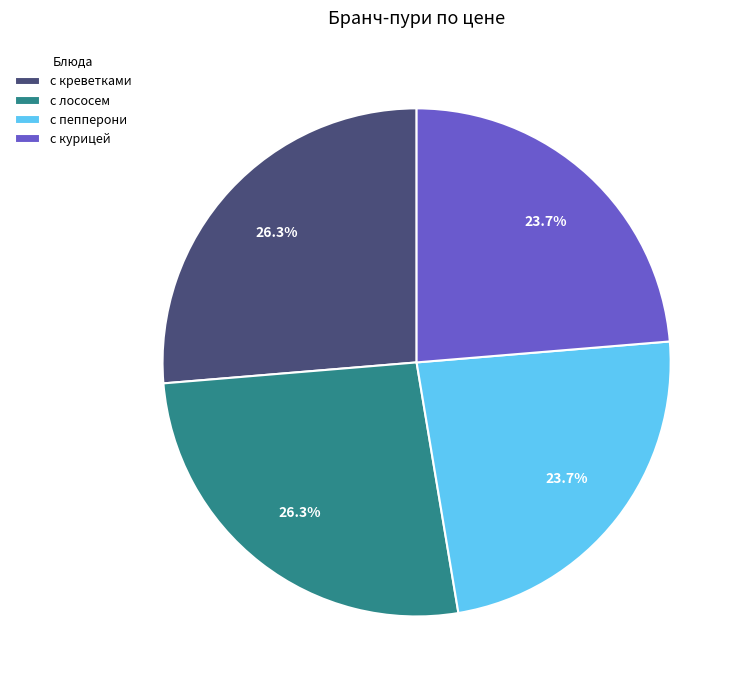

To the nearest percent, what is the average slice percentage?

25%